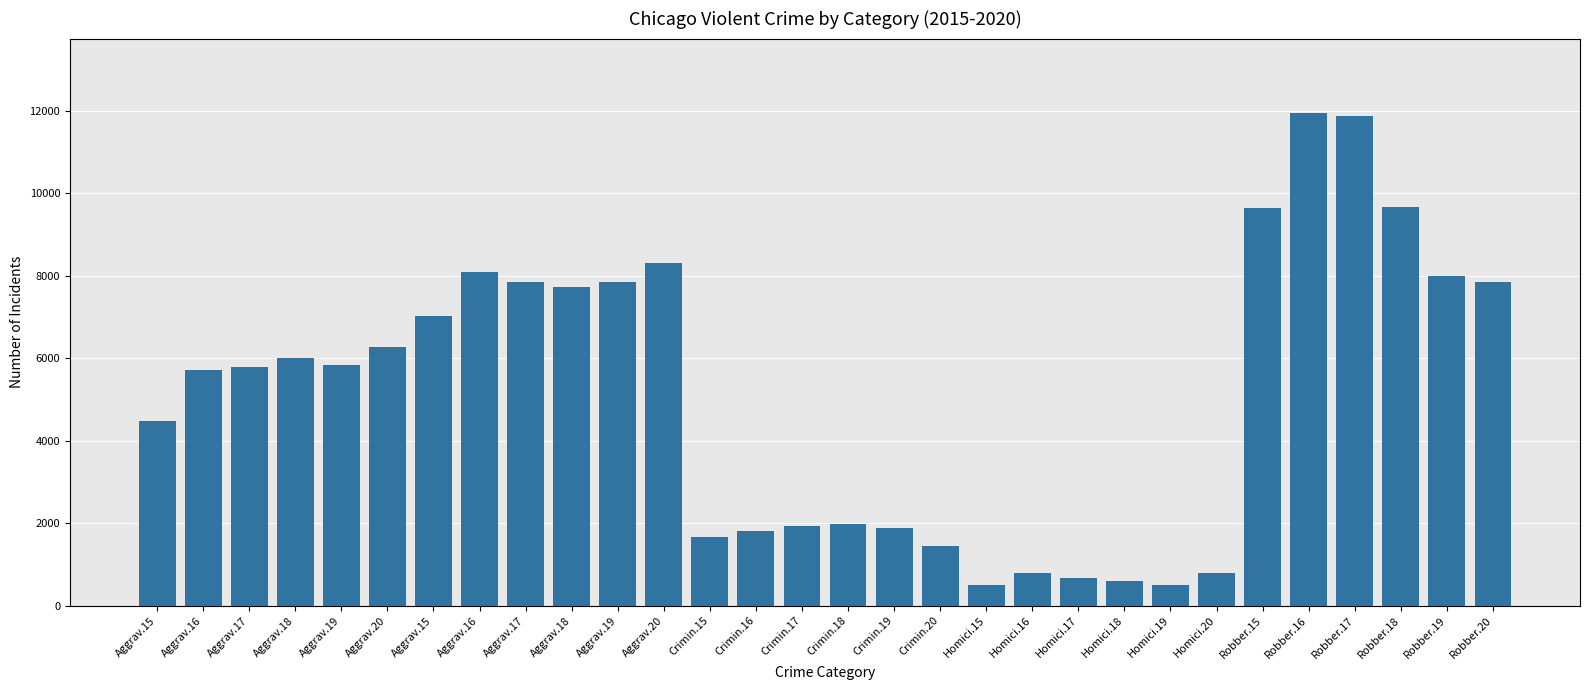

Does the chart contain any negative values?

No